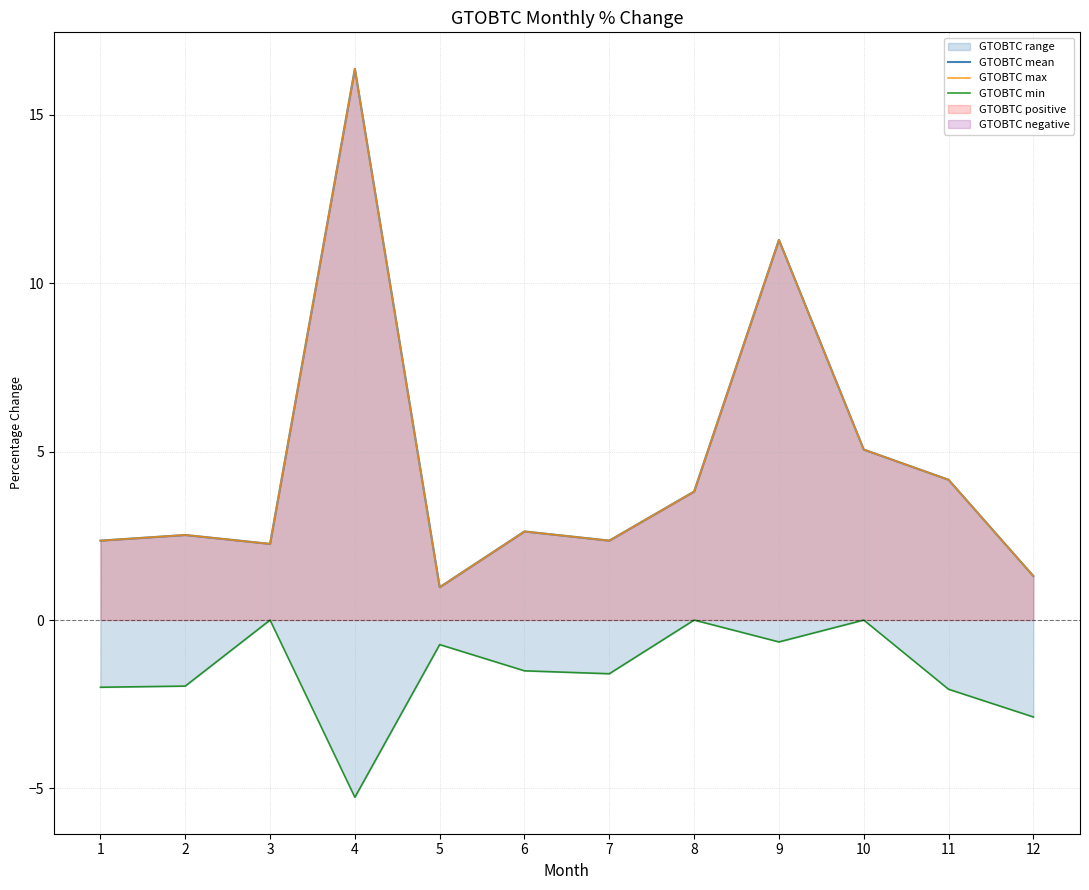

What is the maximum value shown in the chart?

16.4